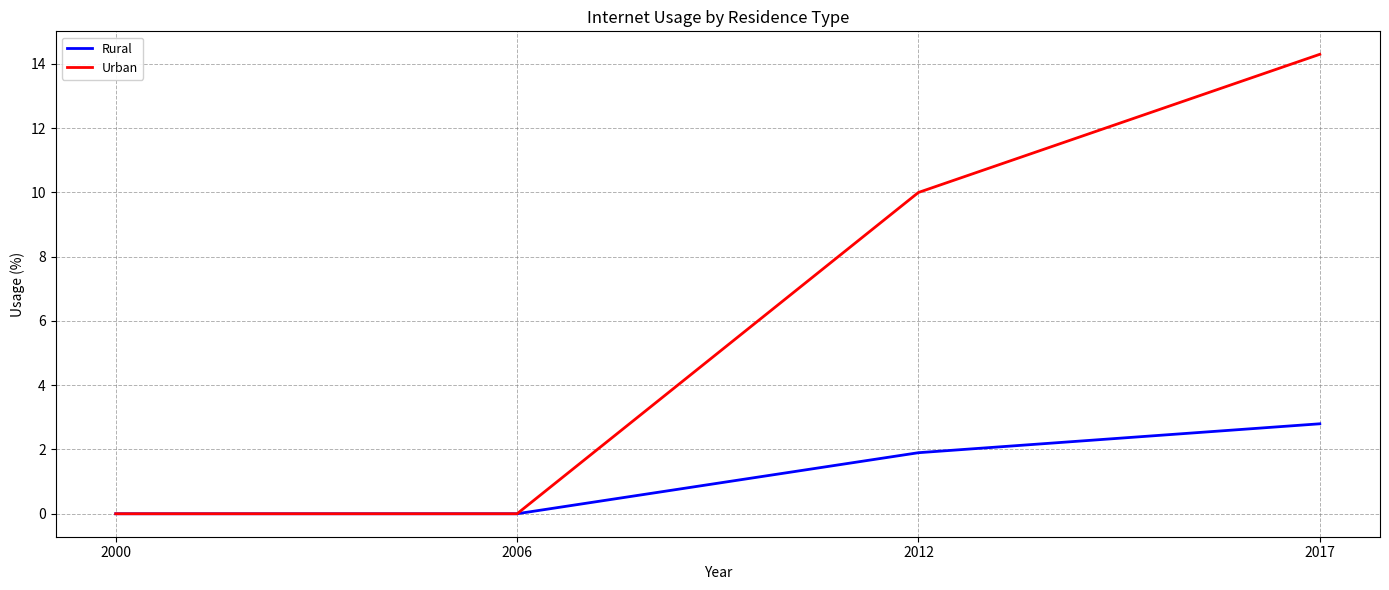

Rank the series by their maximum value, from lowest to highest.

Rural, Urban